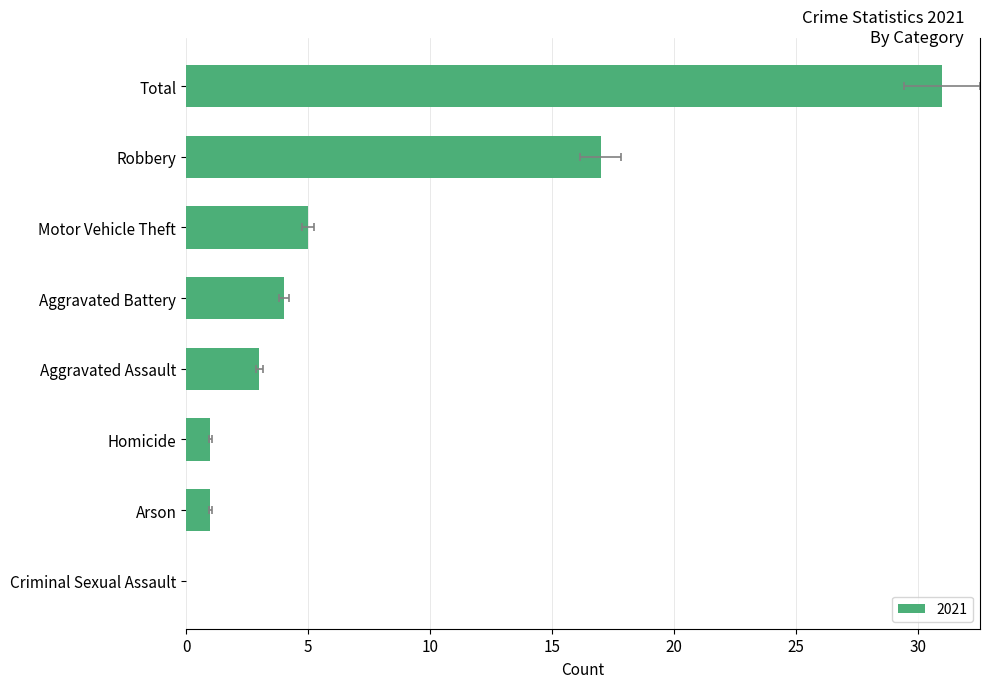

Which category has the highest value across all series?

Total